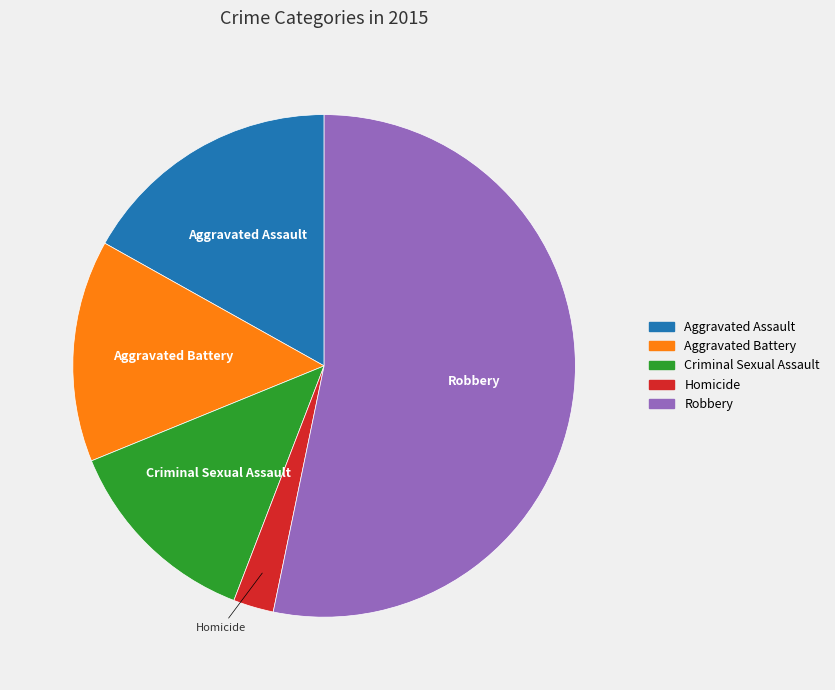

Rank the categories by value from lowest to highest.

Homicide, Criminal Sexual Assault, Aggravated Battery, Aggravated Assault, Robbery